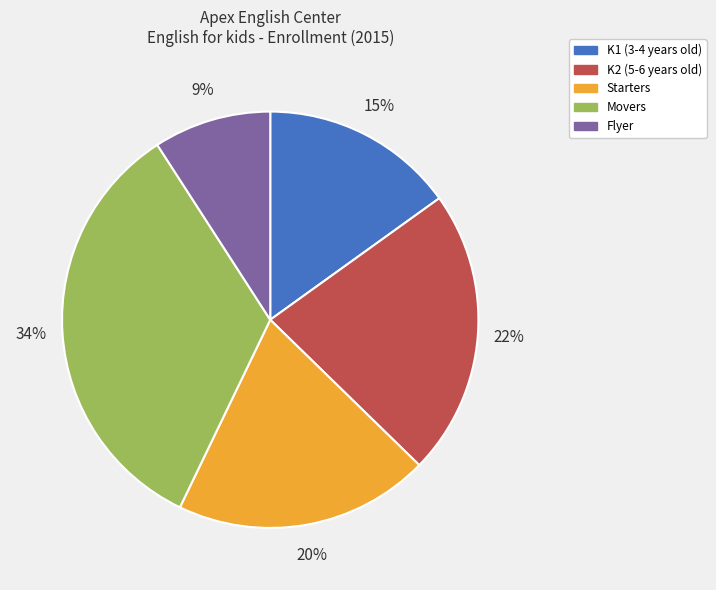

How many slices are in this pie chart?

5